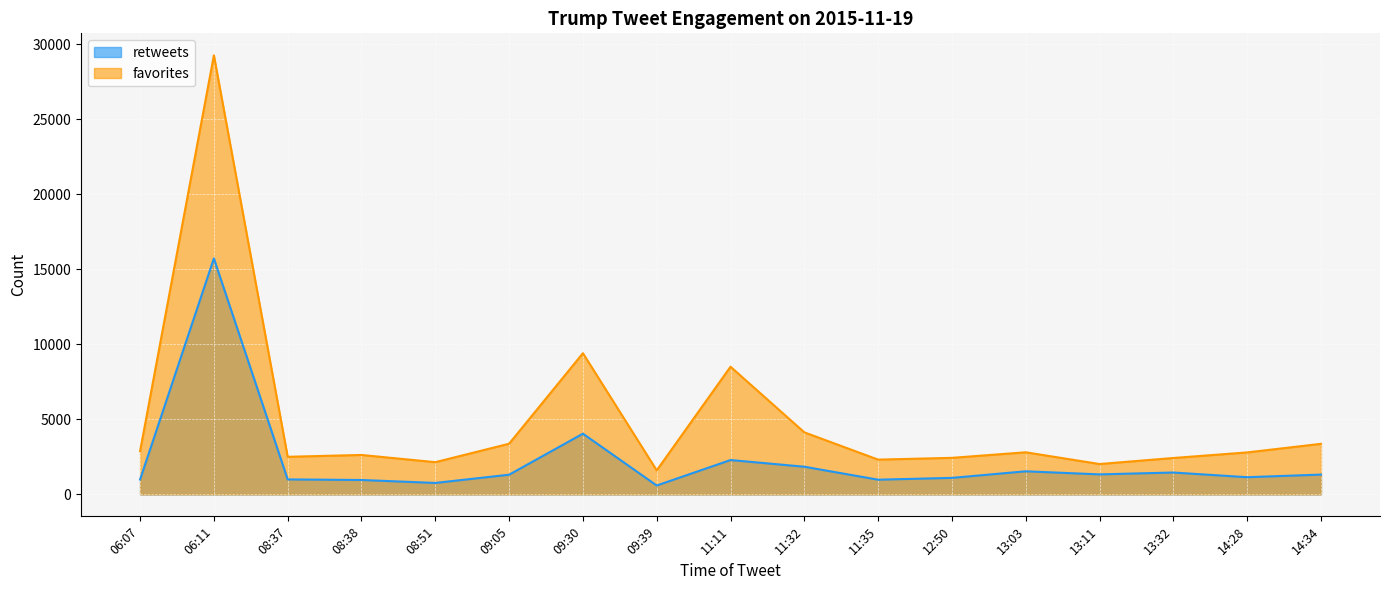

True or false: retweets and favorites intersect in this chart.

False